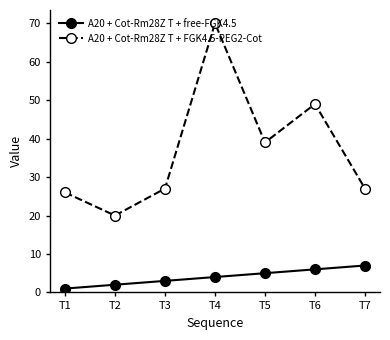

At how many categories does at least one series exceed 57?

1